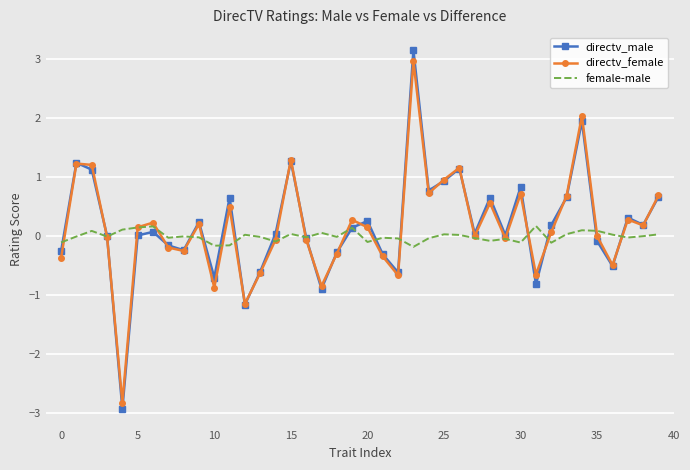

What is the lowest value of the directv_female series?

-2.8